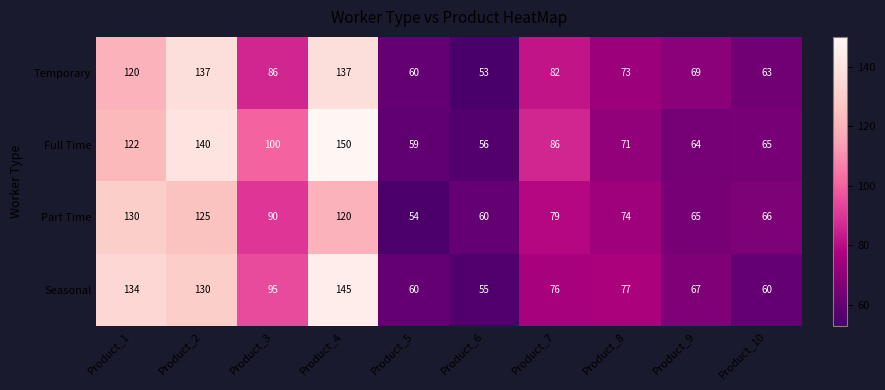

Count the number of data series in this chart.

4